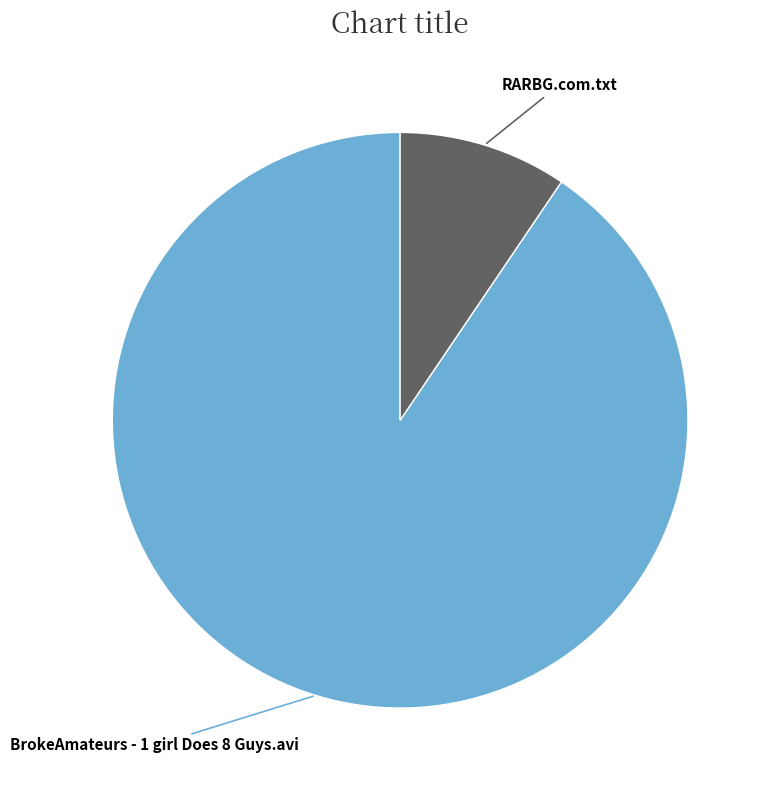

Is there a majority slice in this chart?

Yes